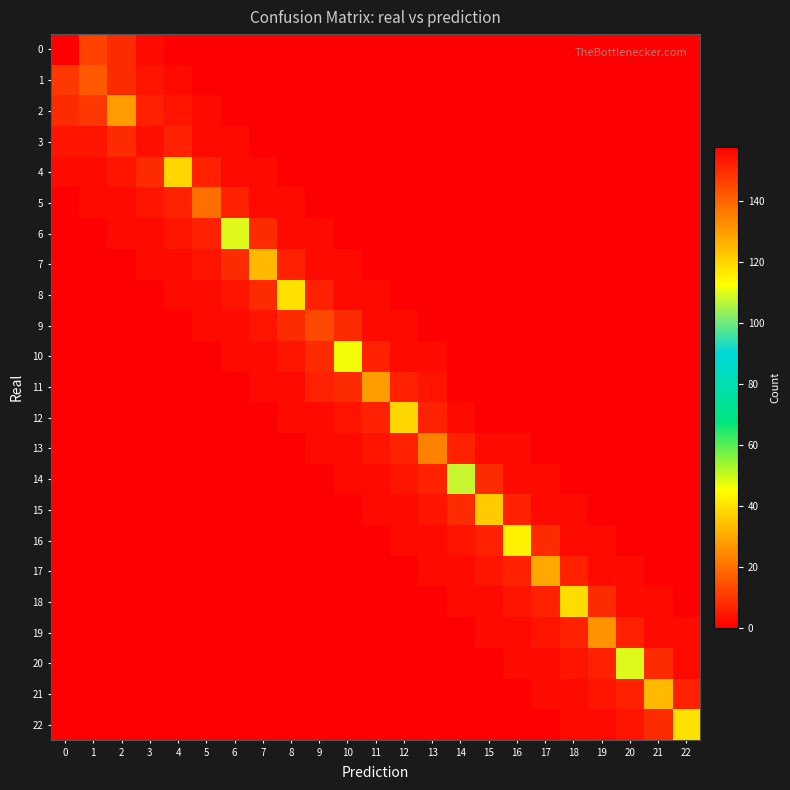

Reading right to left, transcribe all the data shown in this chart.

0: 22=0	21=0	20=0	19=0	18=0	17=0	16=0	15=0	14=0	13=0	12=0	11=0	10=0	9=0	8=0	7=0	6=0	5=0	4=0	3=2	2=8	1=12	0=158
1: 22=0	21=0	20=0	19=0	18=0	17=0	16=0	15=0	14=0	13=0	12=0	11=0	10=0	9=0	8=0	7=0	6=0	5=0	4=2	3=4	2=8	1=142	0=10
2: 22=0	21=0	20=0	19=0	18=0	17=0	16=0	15=0	14=0	13=0	12=0	11=0	10=0	9=0	8=0	7=0	6=0	5=2	4=4	3=6	2=130	1=10	0=8
3: 22=0	21=0	20=0	19=0	18=0	17=0	16=0	15=0	14=0	13=0	12=0	11=0	10=0	9=0	8=0	7=0	6=2	5=2	4=6	3=155	2=8	1=4	0=4
4: 22=0	21=0	20=0	19=0	18=0	17=0	16=0	15=0	14=0	13=0	12=0	11=0	10=0	9=0	8=0	7=2	6=2	5=6	4=120	3=8	2=4	1=2	0=2
5: 22=0	21=0	20=0	19=0	18=0	17=0	16=0	15=0	14=0	13=0	12=0	11=0	10=0	9=0	8=2	7=2	6=6	5=138	4=6	3=4	2=2	1=2	0=0
6: 22=0	21=0	20=0	19=0	18=0	17=0	16=0	15=0	14=0	13=0	12=0	11=0	10=0	9=2	8=2	7=8	6=110	5=6	4=4	3=2	2=2	1=0	0=0
7: 22=0	21=0	20=0	19=0	18=0	17=0	16=0	15=0	14=0	13=0	12=0	11=0	10=2	9=2	8=6	7=125	6=8	5=4	4=2	3=2	2=0	1=0	0=0
8: 22=0	21=0	20=0	19=0	18=0	17=0	16=0	15=0	14=0	13=0	12=0	11=2	10=2	9=6	8=118	7=8	6=4	5=2	4=2	3=0	2=0	1=0	0=0
9: 22=0	21=0	20=0	19=0	18=0	17=0	16=0	15=0	14=0	13=0	12=2	11=2	10=8	9=145	8=8	7=4	6=2	5=2	4=0	3=0	2=0	1=0	0=0
10: 22=0	21=0	20=0	19=0	18=0	17=0	16=0	15=0	14=0	13=2	12=2	11=6	10=112	9=8	8=4	7=2	6=2	5=0	4=0	3=0	2=0	1=0	0=0
11: 22=0	21=0	20=0	19=0	18=0	17=0	16=0	15=0	14=0	13=4	12=6	11=130	10=8	9=6	8=2	7=2	6=0	5=0	4=0	3=0	2=0	1=0	0=0
12: 22=0	21=0	20=0	19=0	18=0	17=0	16=0	15=0	14=2	13=6	12=120	11=6	10=4	9=2	8=2	7=0	6=0	5=0	4=0	3=0	2=0	1=0	0=0
13: 22=0	21=0	20=0	19=0	18=0	17=0	16=2	15=2	14=6	13=135	12=6	11=4	10=2	9=2	8=0	7=0	6=0	5=0	4=0	3=0	2=0	1=0	0=0
14: 22=0	21=0	20=0	19=0	18=0	17=2	16=2	15=8	14=108	13=6	12=4	11=2	10=2	9=0	8=0	7=0	6=0	5=0	4=0	3=0	2=0	1=0	0=0
15: 22=0	21=0	20=0	19=0	18=2	17=2	16=6	15=122	14=8	13=4	12=2	11=2	10=0	9=0	8=0	7=0	6=0	5=0	4=0	3=0	2=0	1=0	0=0
16: 22=0	21=0	20=0	19=2	18=2	17=8	16=115	15=6	14=4	13=2	12=2	11=0	10=0	9=0	8=0	7=0	6=0	5=0	4=0	3=0	2=0	1=0	0=0
17: 22=0	21=0	20=2	19=2	18=6	17=128	16=6	15=4	14=2	13=2	12=0	11=0	10=0	9=0	8=0	7=0	6=0	5=0	4=0	3=0	2=0	1=0	0=0
18: 22=0	21=2	20=2	19=8	18=119	17=6	16=4	15=2	14=2	13=0	12=0	11=0	10=0	9=0	8=0	7=0	6=0	5=0	4=0	3=0	2=0	1=0	0=0
19: 22=2	21=2	20=6	19=132	18=6	17=4	16=2	15=2	14=0	13=0	12=0	11=0	10=0	9=0	8=0	7=0	6=0	5=0	4=0	3=0	2=0	1=0	0=0
20: 22=2	21=8	20=110	19=6	18=4	17=2	16=2	15=0	14=0	13=0	12=0	11=0	10=0	9=0	8=0	7=0	6=0	5=0	4=0	3=0	2=0	1=0	0=0
21: 22=6	21=125	20=6	19=4	18=2	17=2	16=0	15=0	14=0	13=0	12=0	11=0	10=0	9=0	8=0	7=0	6=0	5=0	4=0	3=0	2=0	1=0	0=0
22: 22=118	21=8	20=4	19=2	18=2	17=0	16=0	15=0	14=0	13=0	12=0	11=0	10=0	9=0	8=0	7=0	6=0	5=0	4=0	3=0	2=0	1=0	0=0